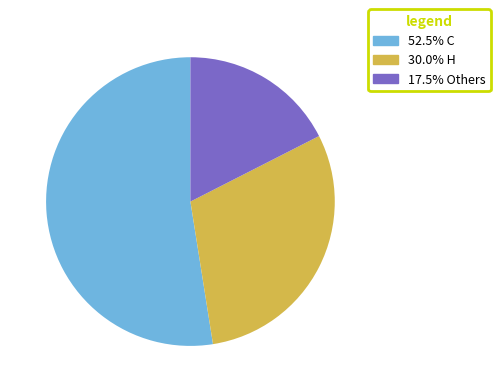

Does any single category account for the majority?

Yes